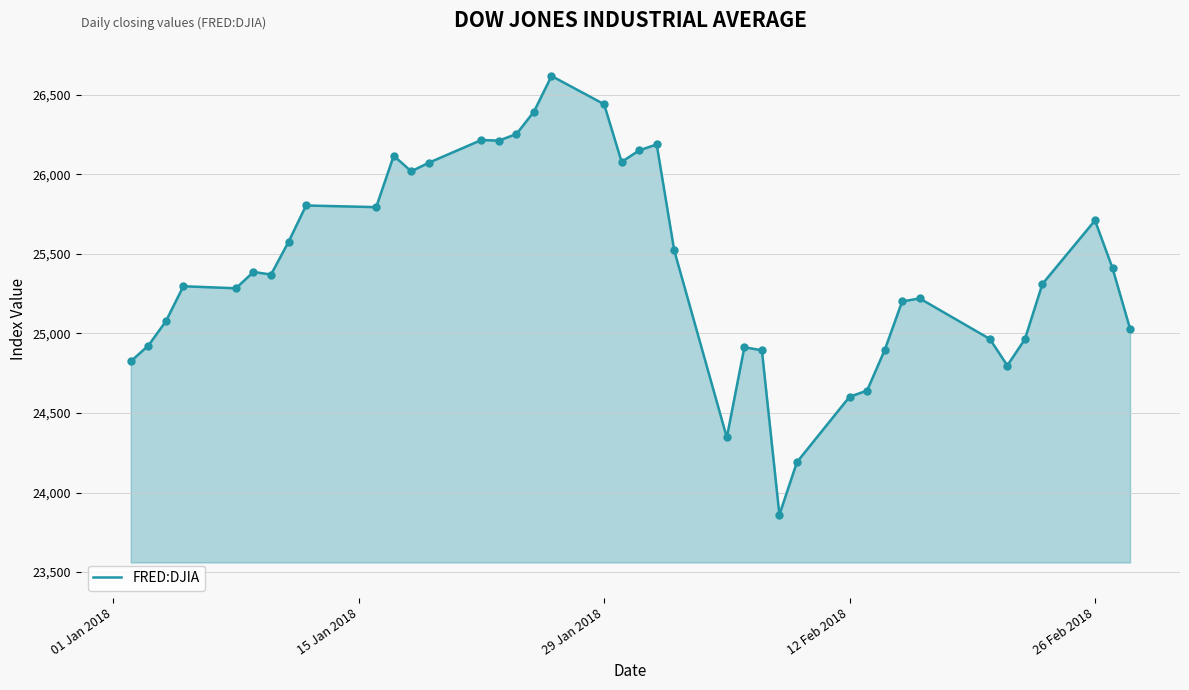

What is the greatest value displayed?

26616.7